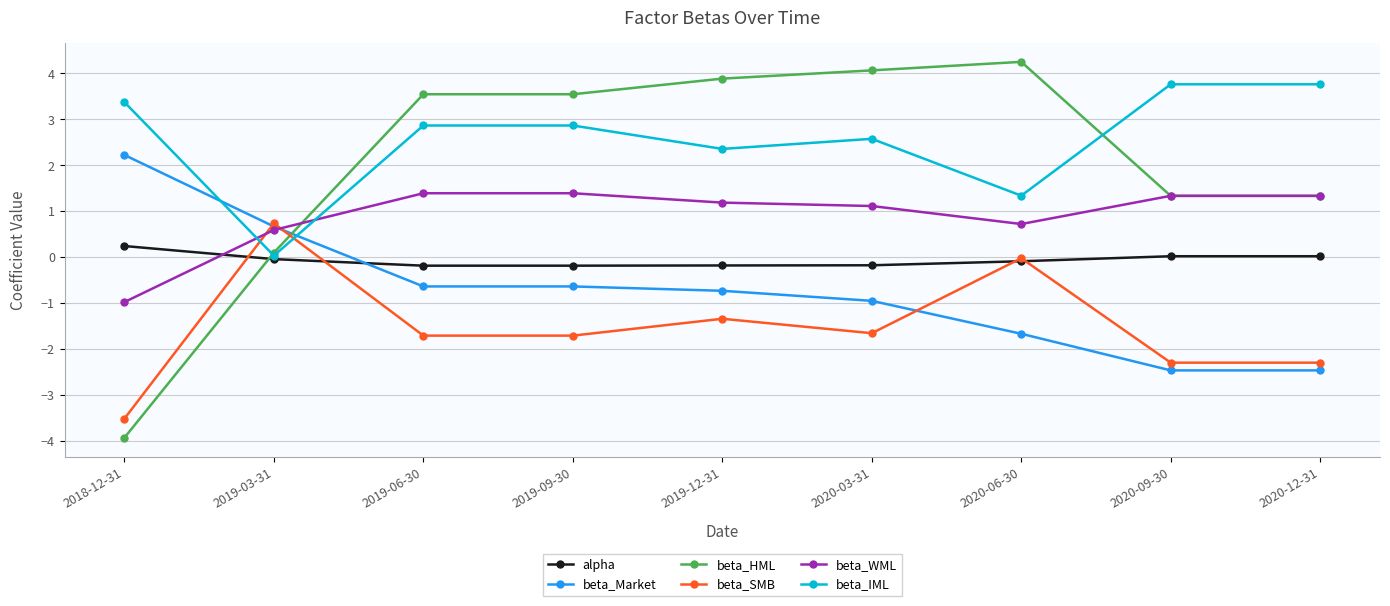

What is the sum of all beta_HML values?

18.1